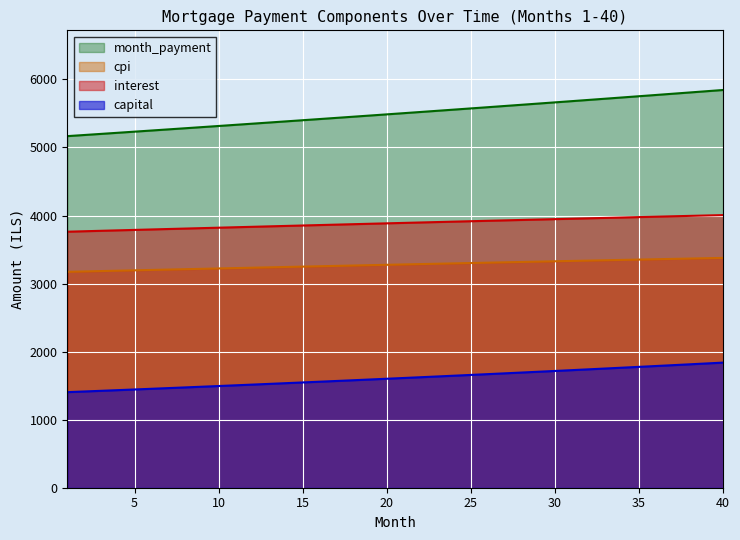

How many distinct data groups are displayed?

4